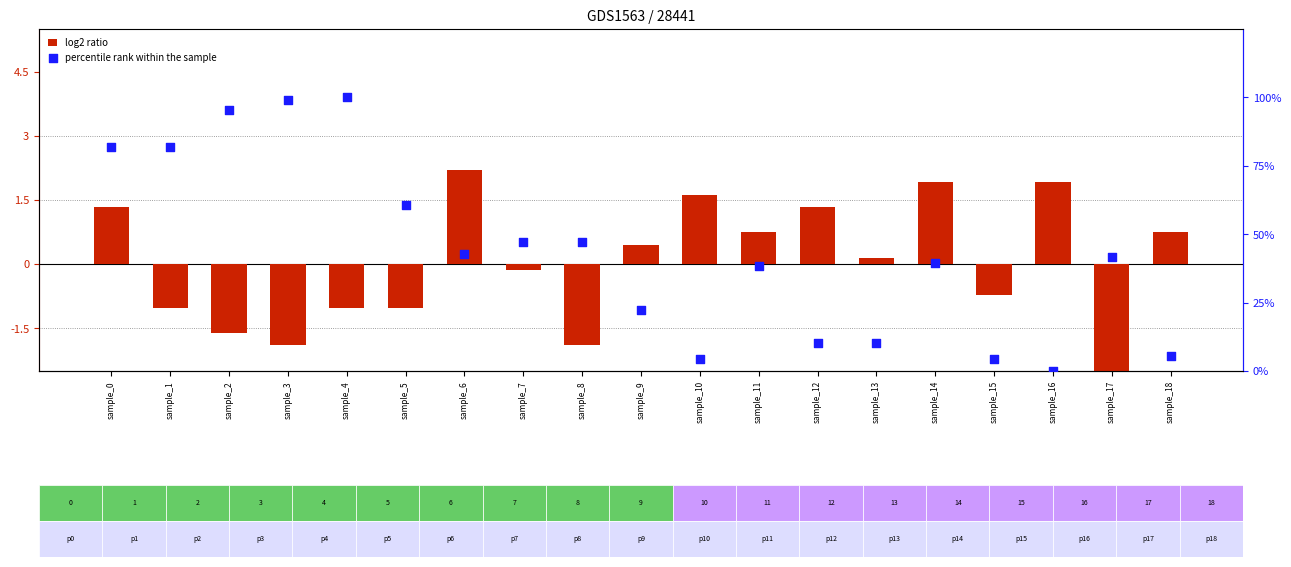

Which series has the largest total across all categories?

percentile rank within the sample